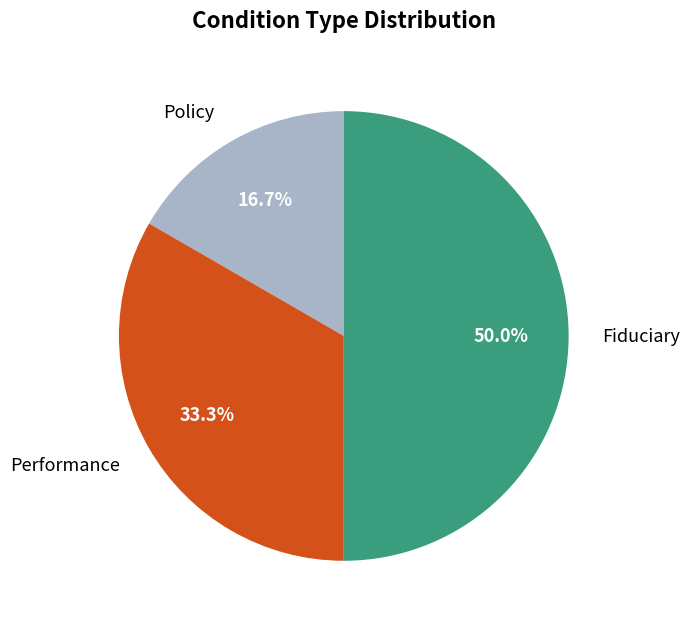

Is Performance the majority of the pie?

No